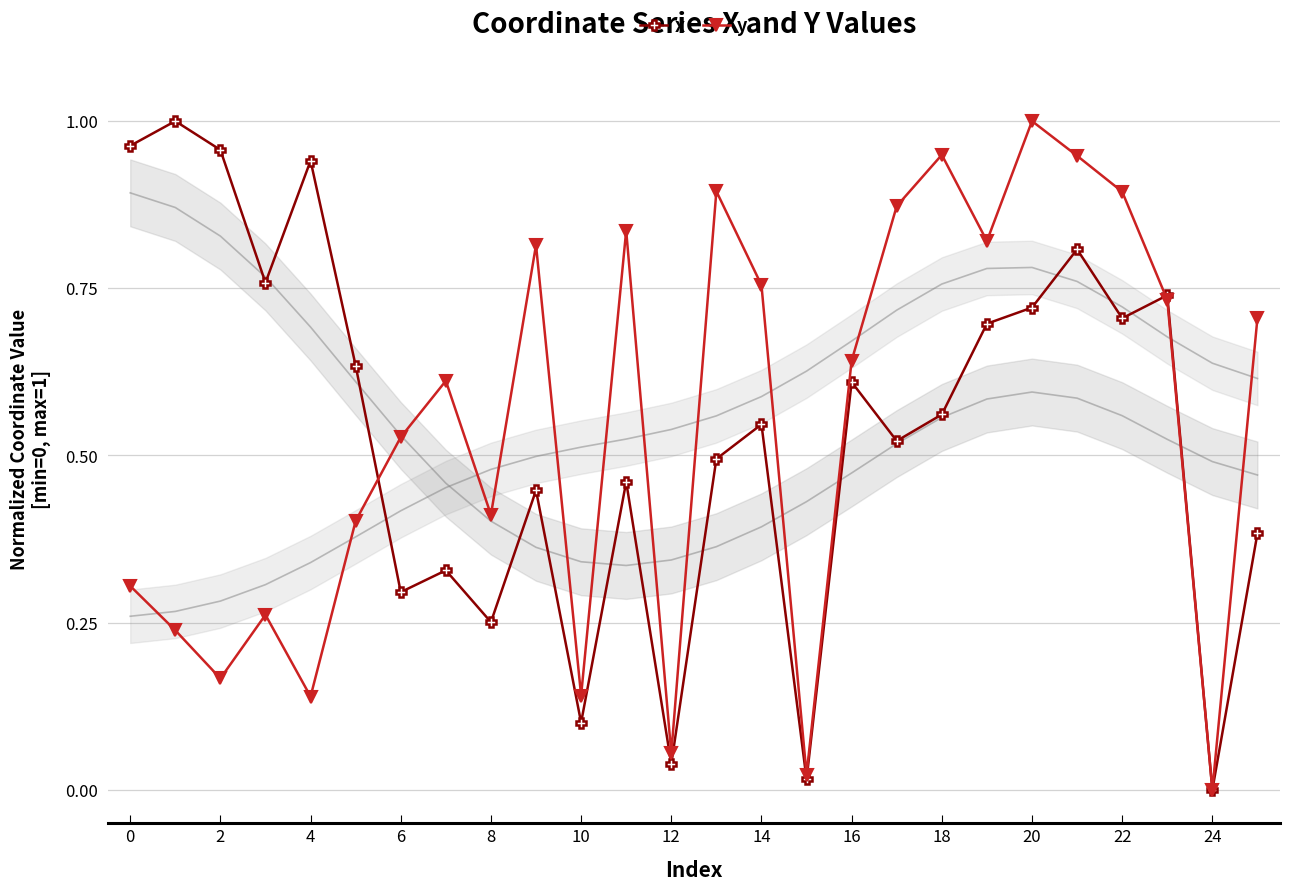

At which label is x closest to 0?

24